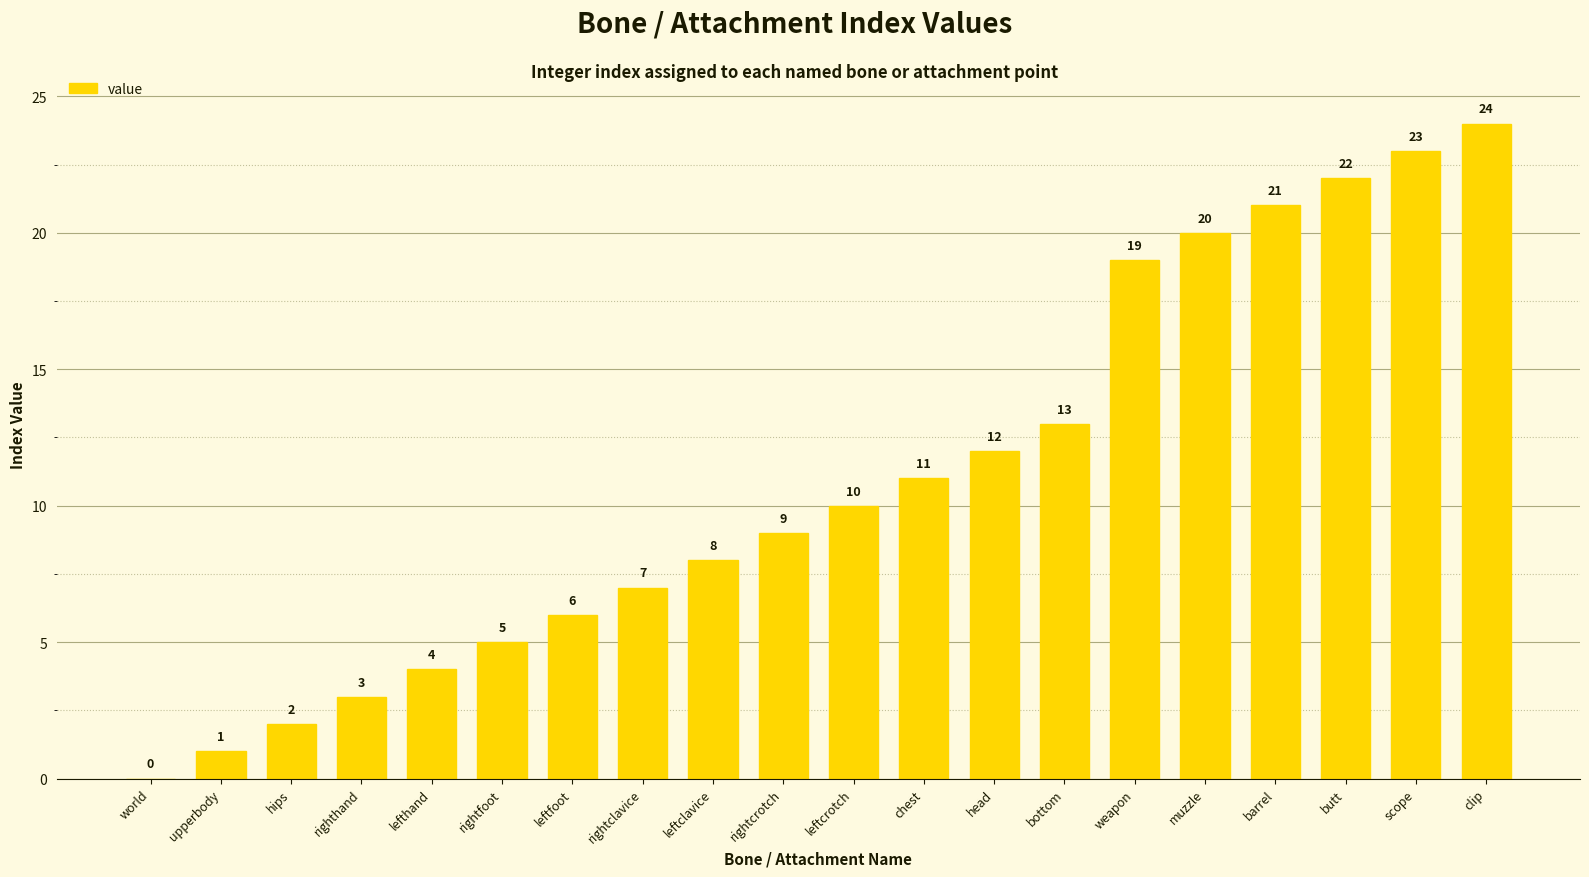

Which label corresponds to the largest value in the chart?

clip